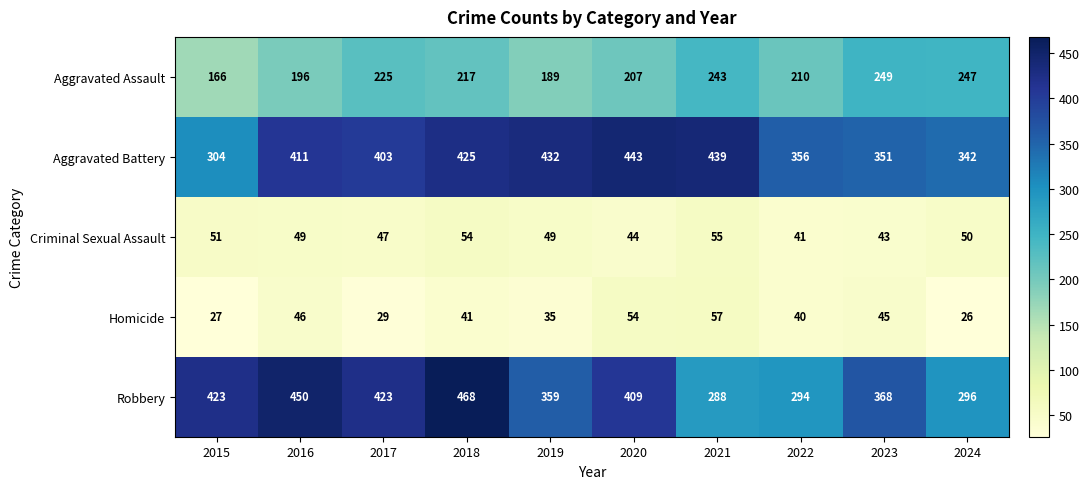

What is the difference between the highest and lowest values at 2024?

316